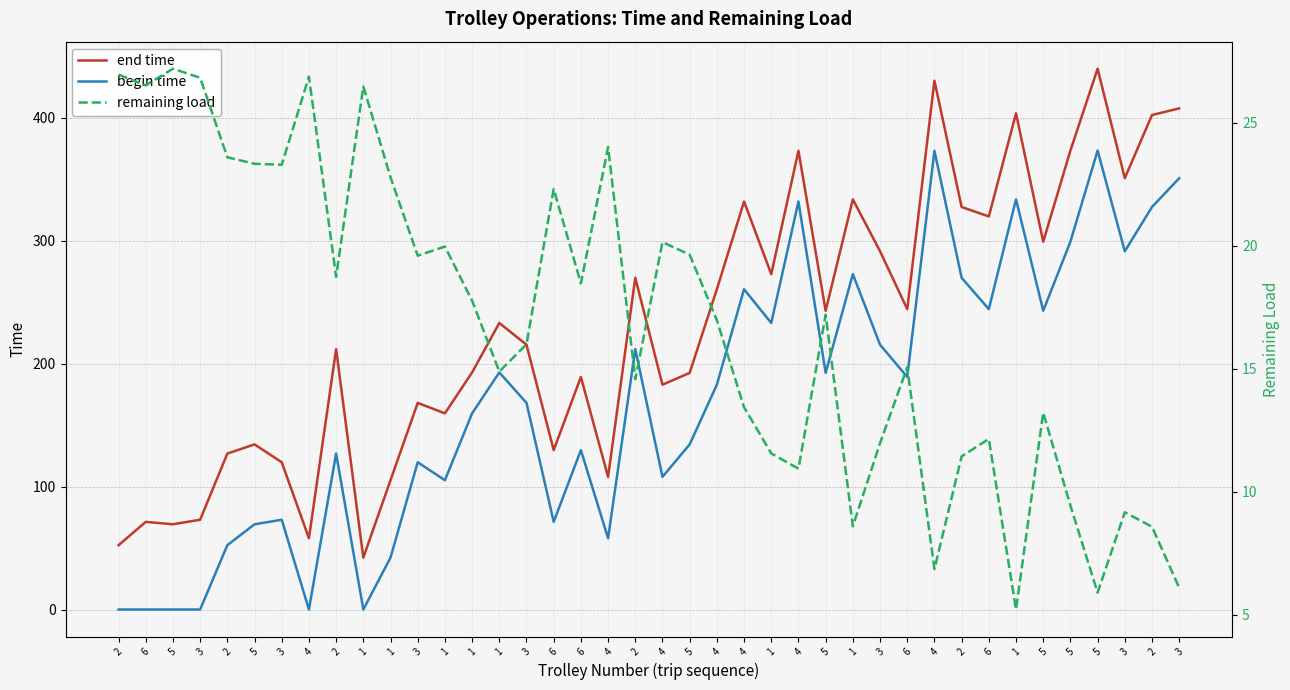

List the labels in order of begin time value, largest first.

5, 4, 3, 1, 4, 2, 5, 3, 1, 2, 4, 6, 5, 1, 3, 2, 1, 5, 6, 4, 3, 1, 5, 6, 2, 3, 4, 1, 3, 6, 5, 4, 2, 1, 2, 6, 5, 3, 4, 1